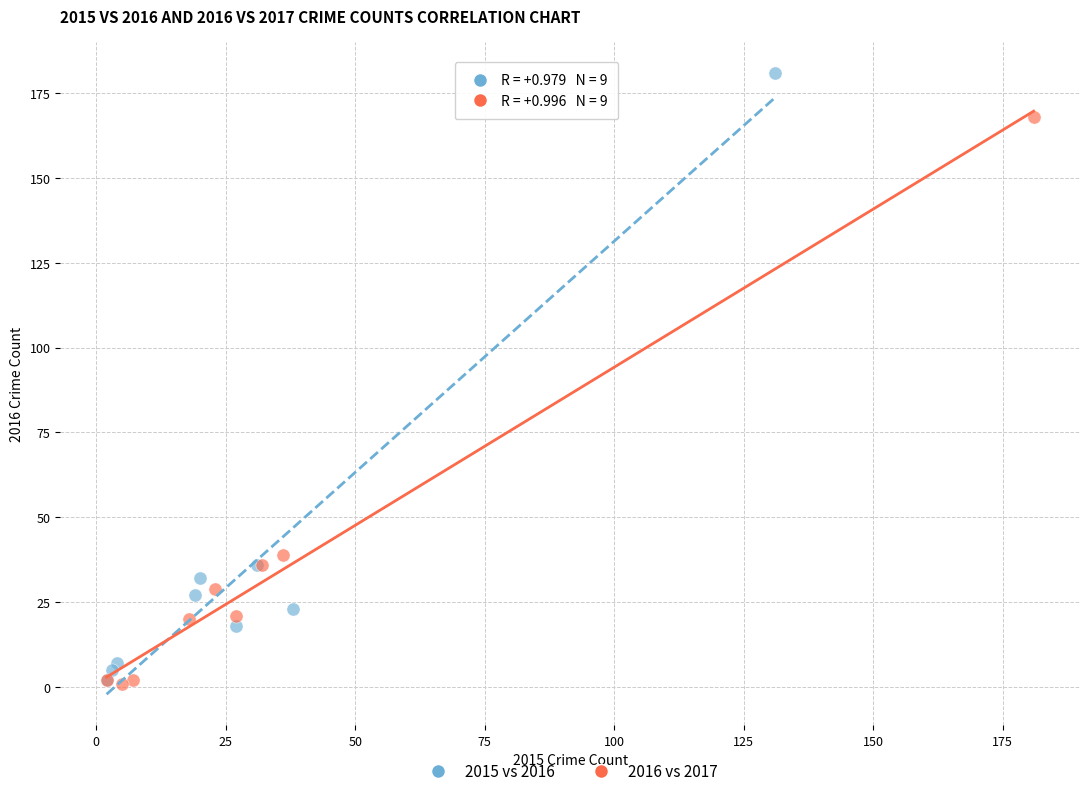

Which series has the largest Y range (max minus min)?

2015 vs 2016